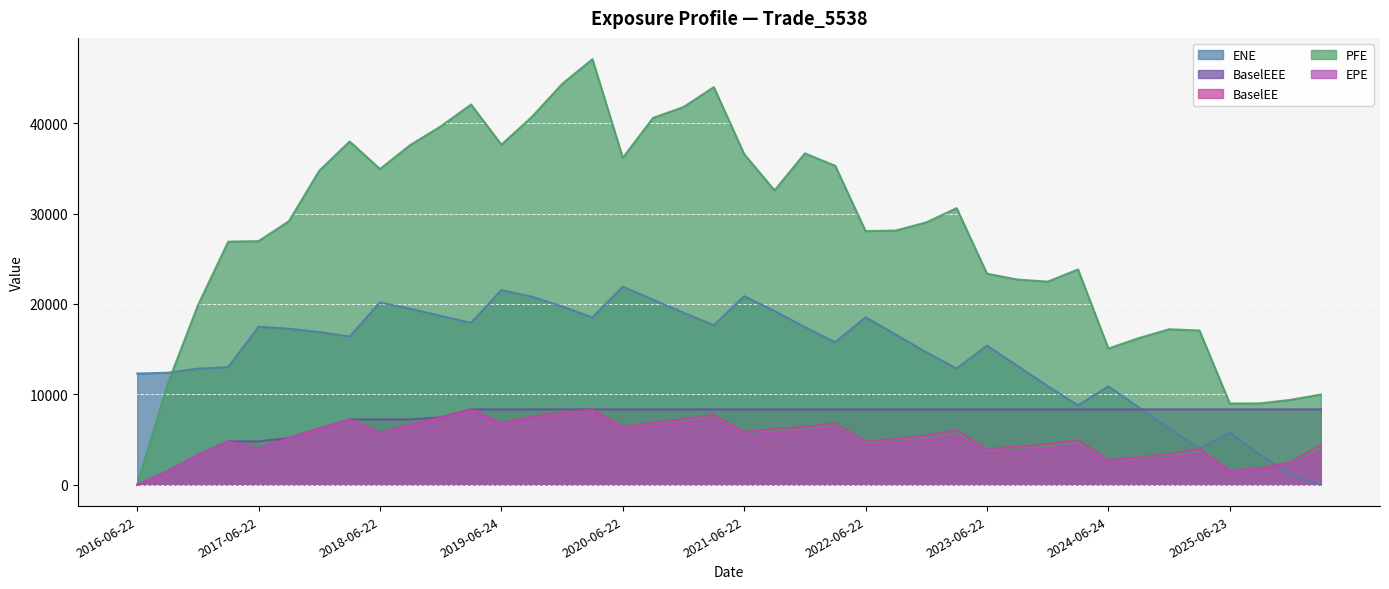

Is the value of BaselEE at 2020-12-22 greater than the value of EPE at 2020-09-22?

Yes